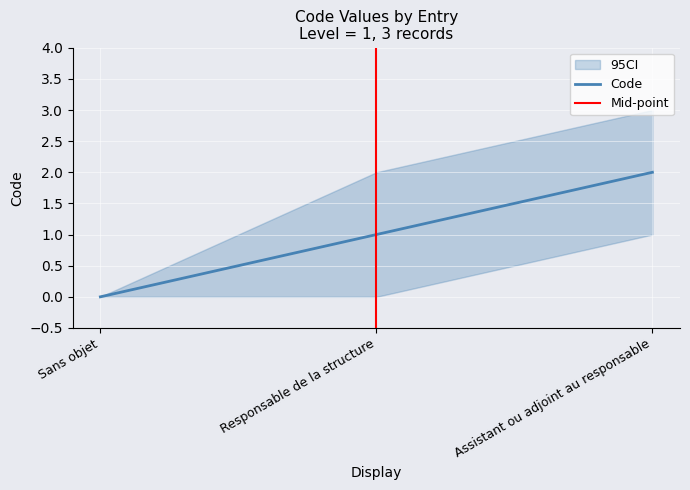

Which category has the highest value in the Code series?

Assistant ou adjoint au responsable